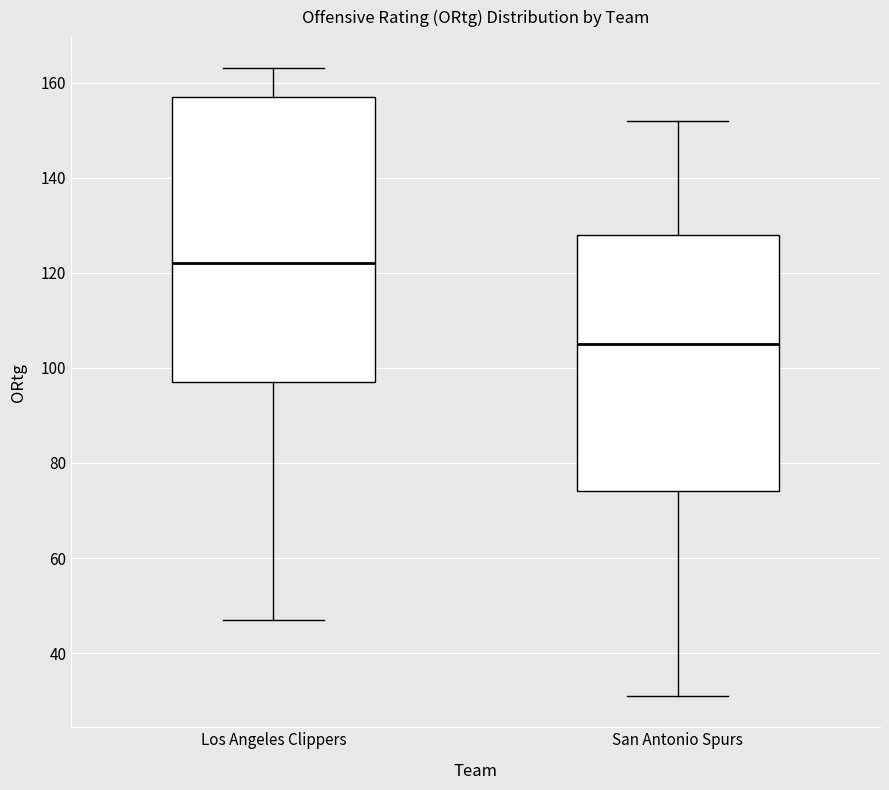

Where does the median line of the box for Los Angeles Clippers sit on the y-axis? The values are not printed on the chart, so give them approximately, as read against the axis.

122